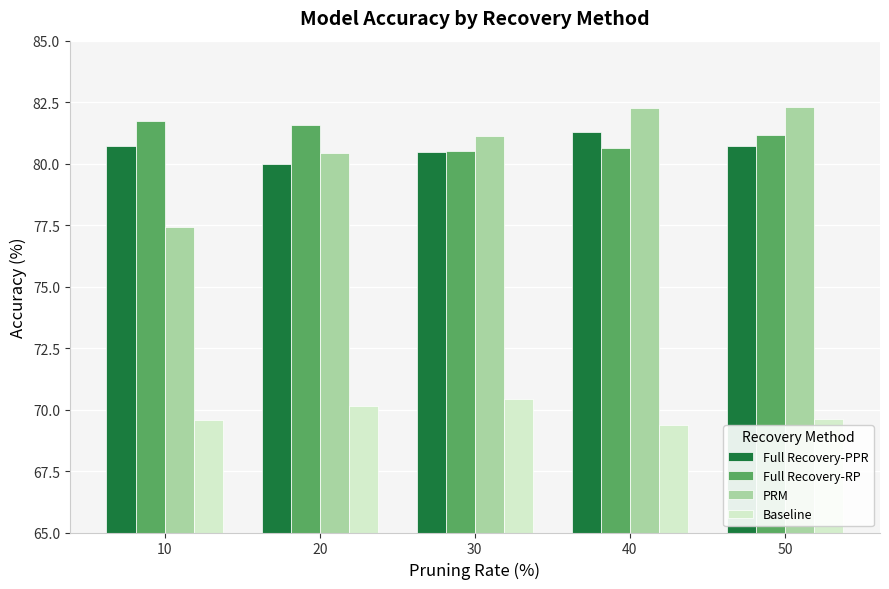

What is the maximum value shown in the chart?

82.3